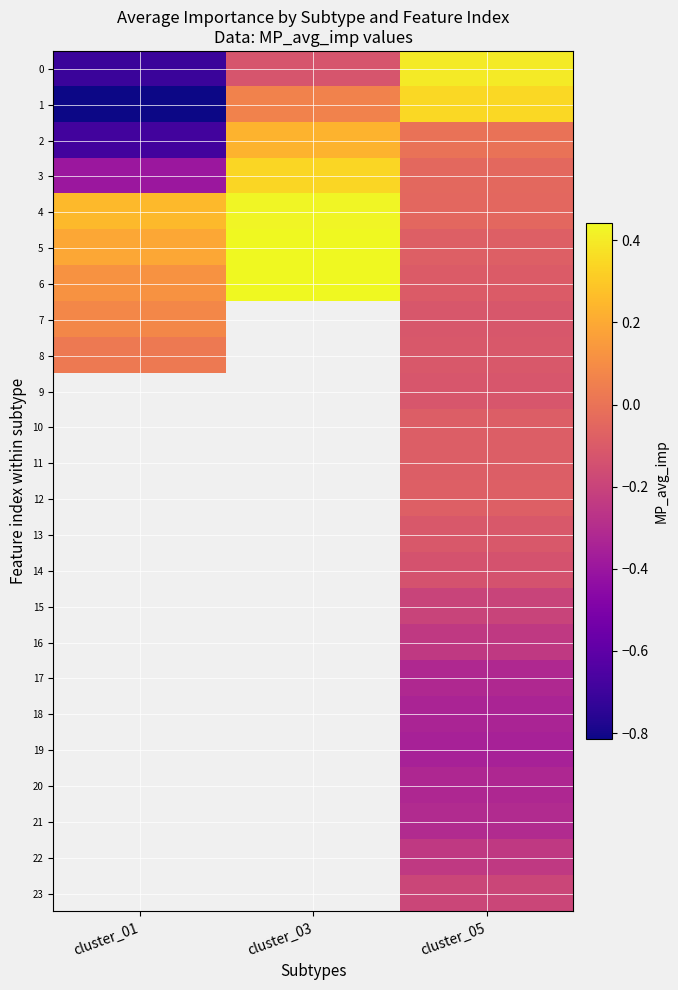

What value does the 16 series have at cluster_05?

-0.2